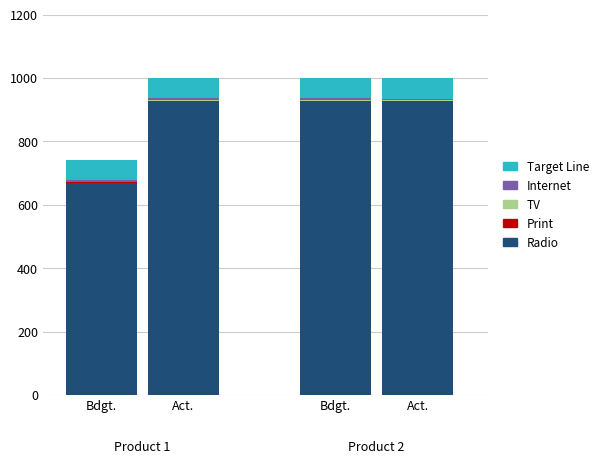

Does the chart contain stacked bars?

Yes